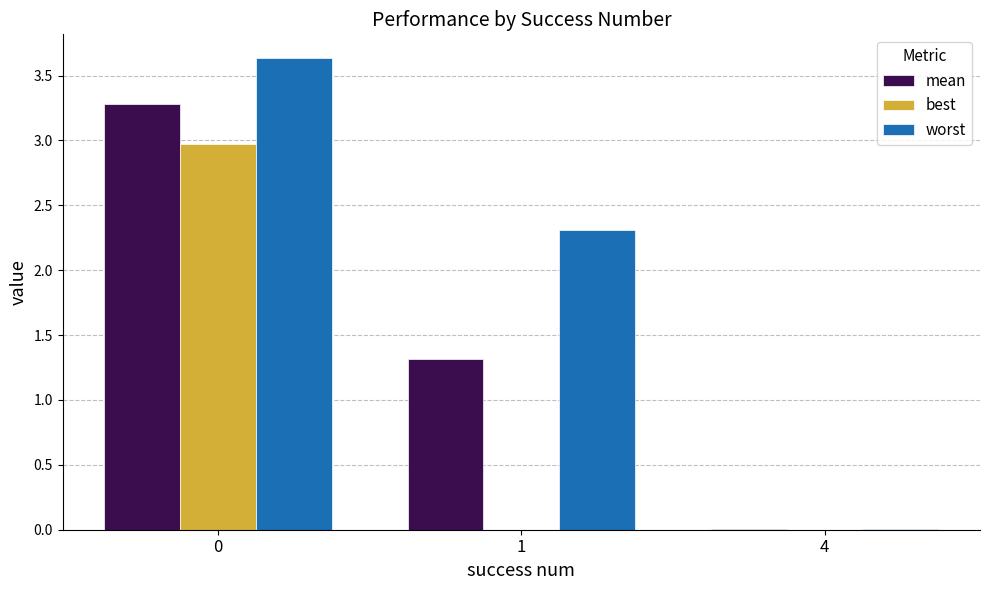

What is the difference between the mean values at 1 and 0?

2.0